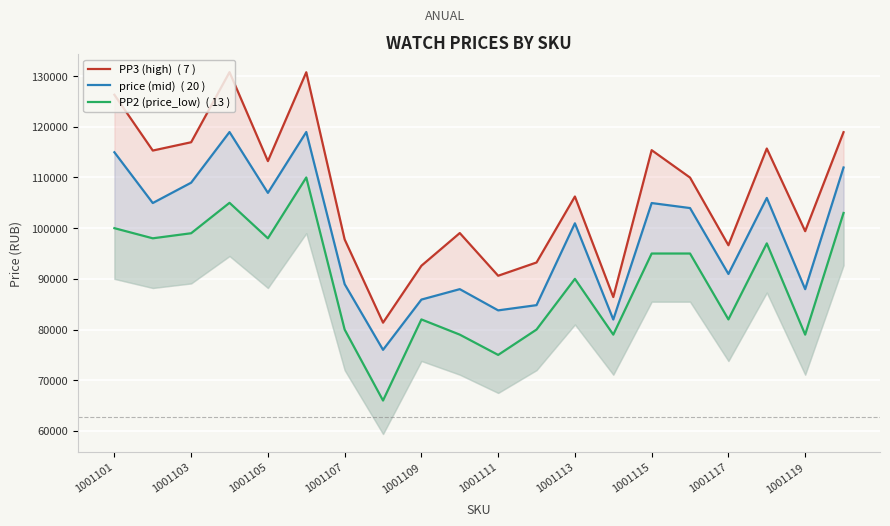

List the series in order of their overall mean, lowest first.

PP2 (price_low)  ( 13 ), price (mid)  ( 20 ), PP3 (high)  ( 7 )